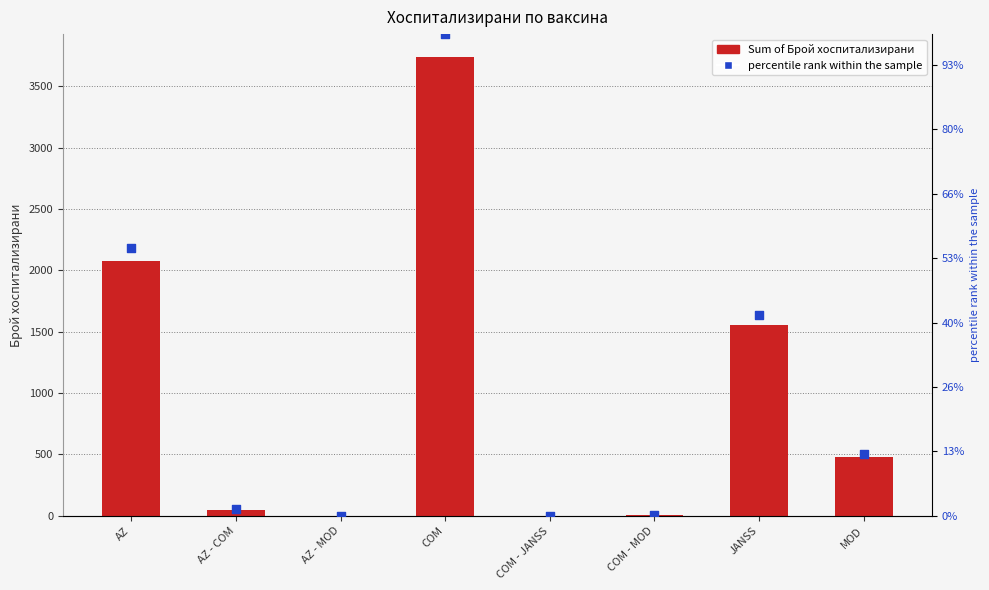

Which series has the widest spread of Y values?

Sum of Брой хоспитализирани